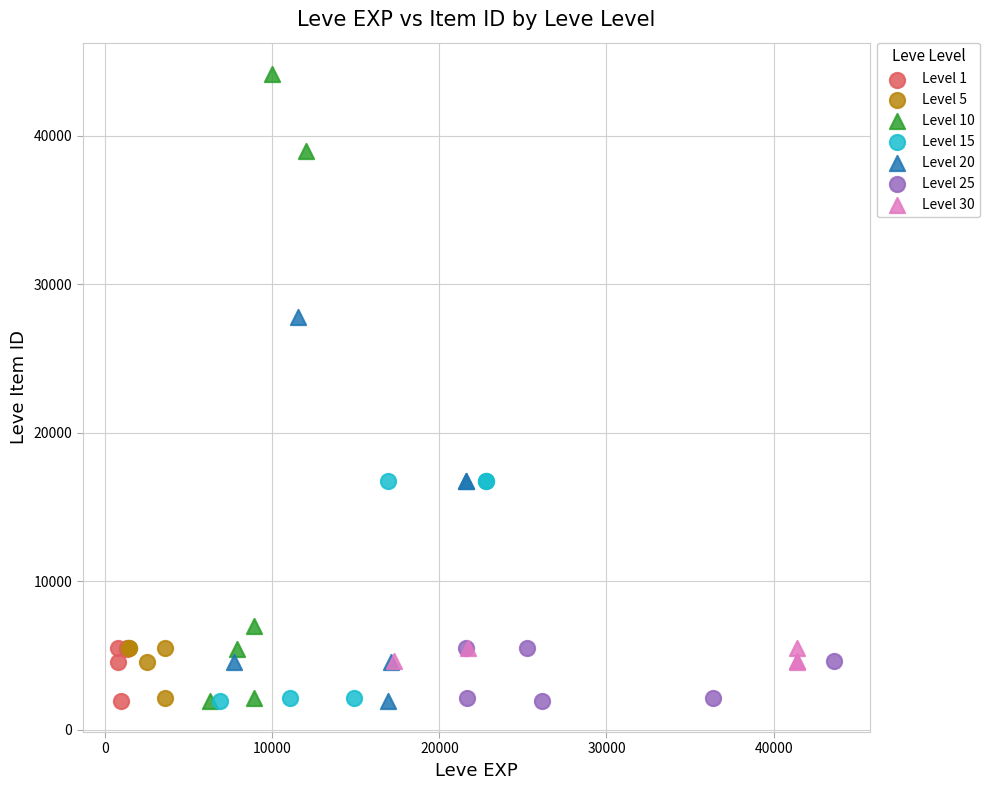

Which series contains the highest Y value?

Level 10